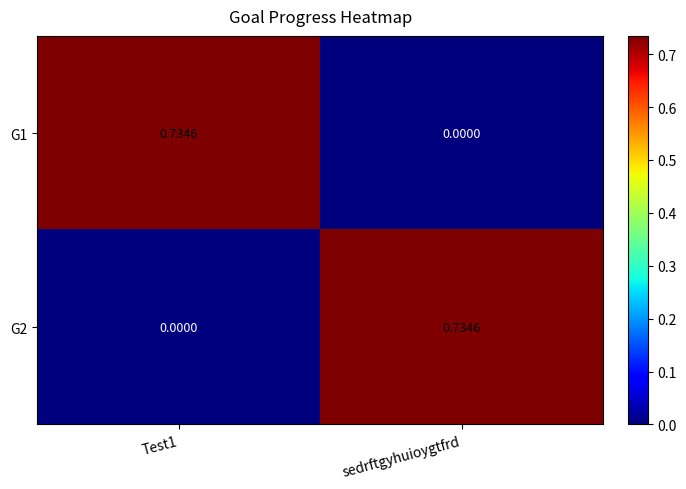

How many series are shown in this chart?

2